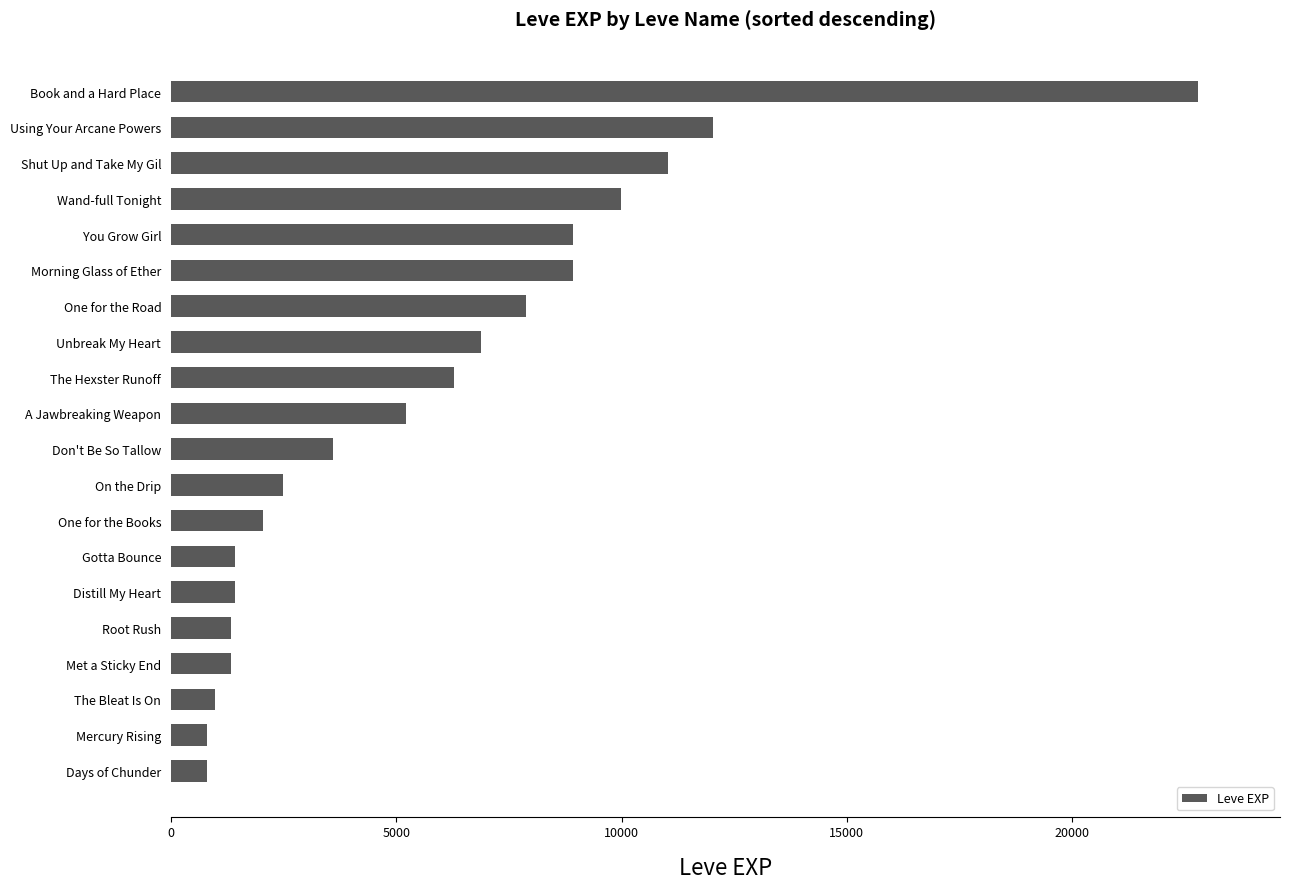

The chart shows a value of 5220 at A Jawbreaking Weapon. True or false?

True